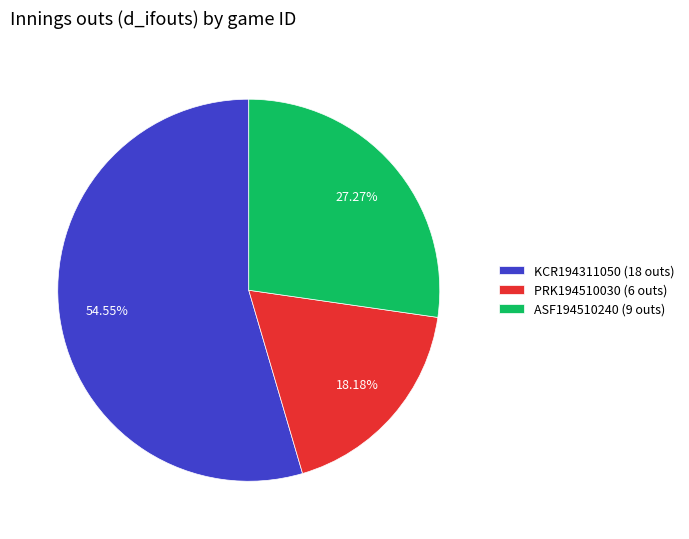

What is the largest slice in the pie chart?

KCR194311050